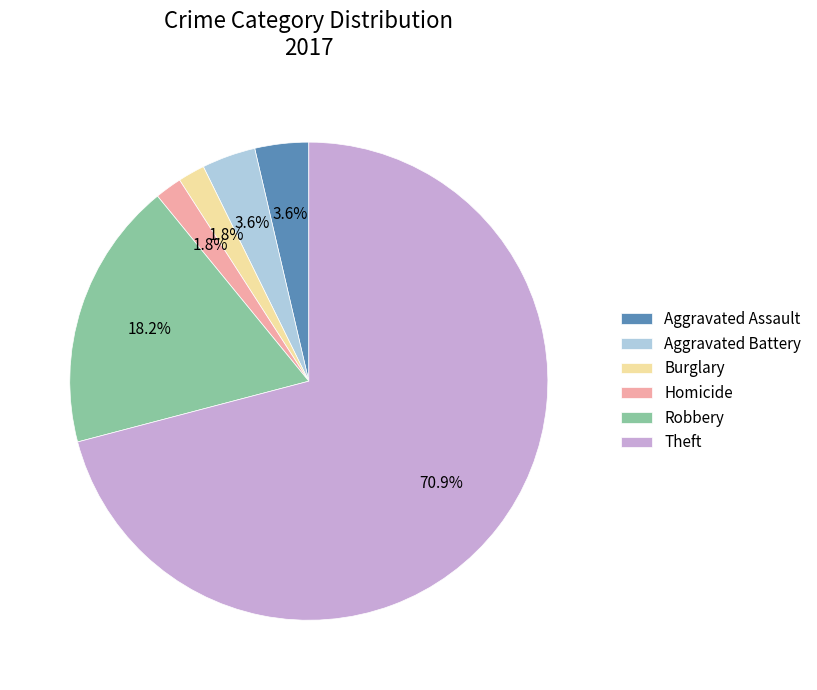

Which category has the biggest portion of the pie?

Theft